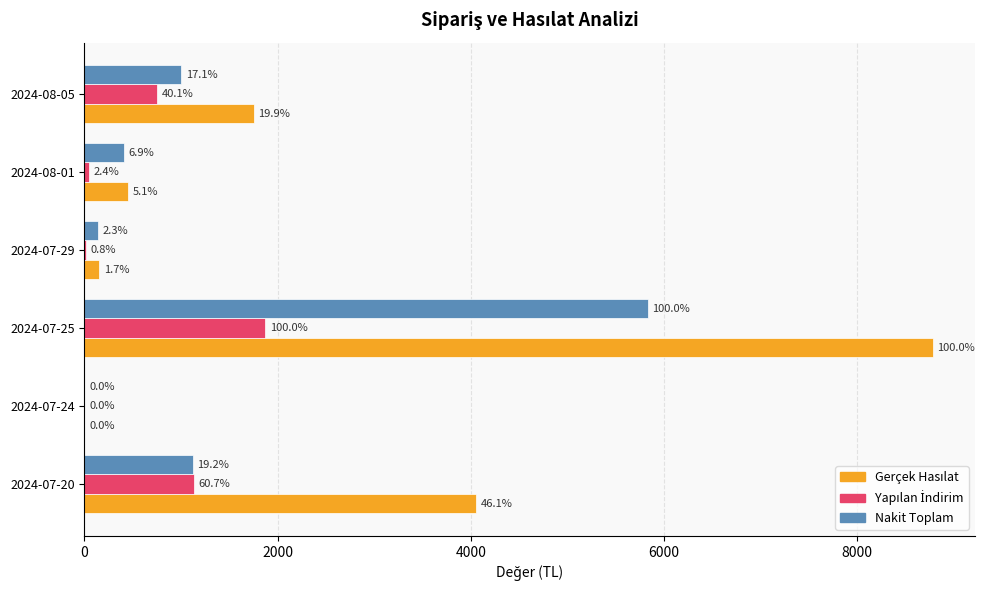

What is the value of the Gerçek Hasılat bar at the 6th from the left?

1750